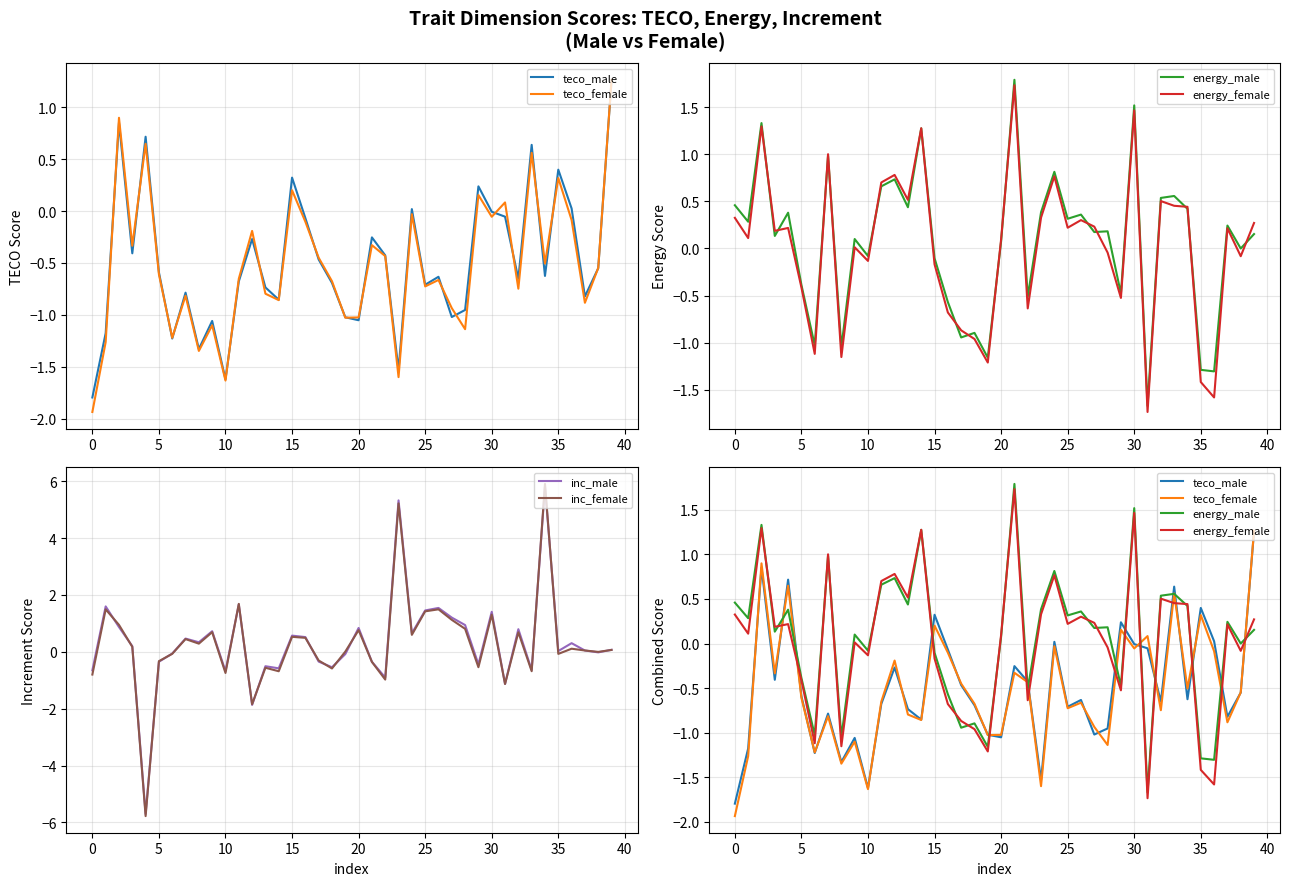

What is the highest value of the inc_male series?

5.8